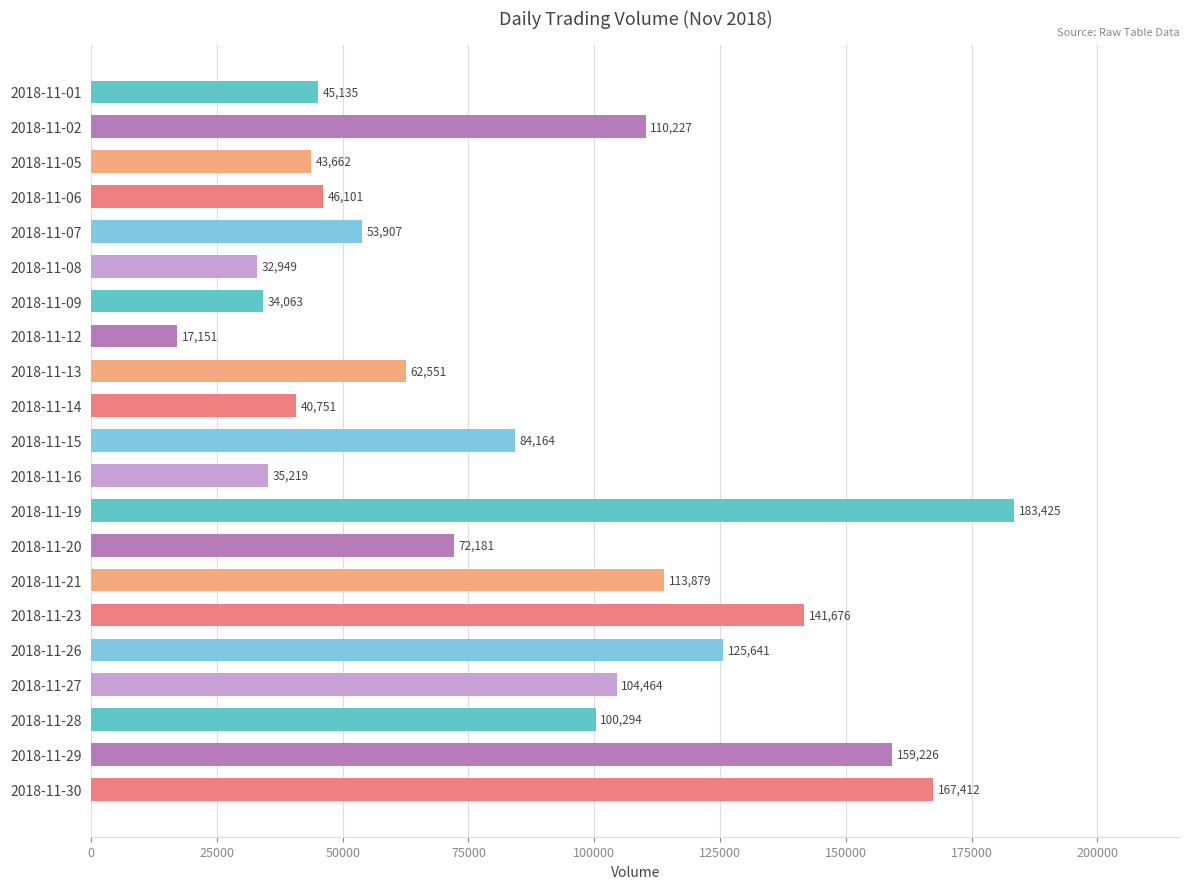

The chart shows a value of 35219 at 2018-11-16. True or false?

True